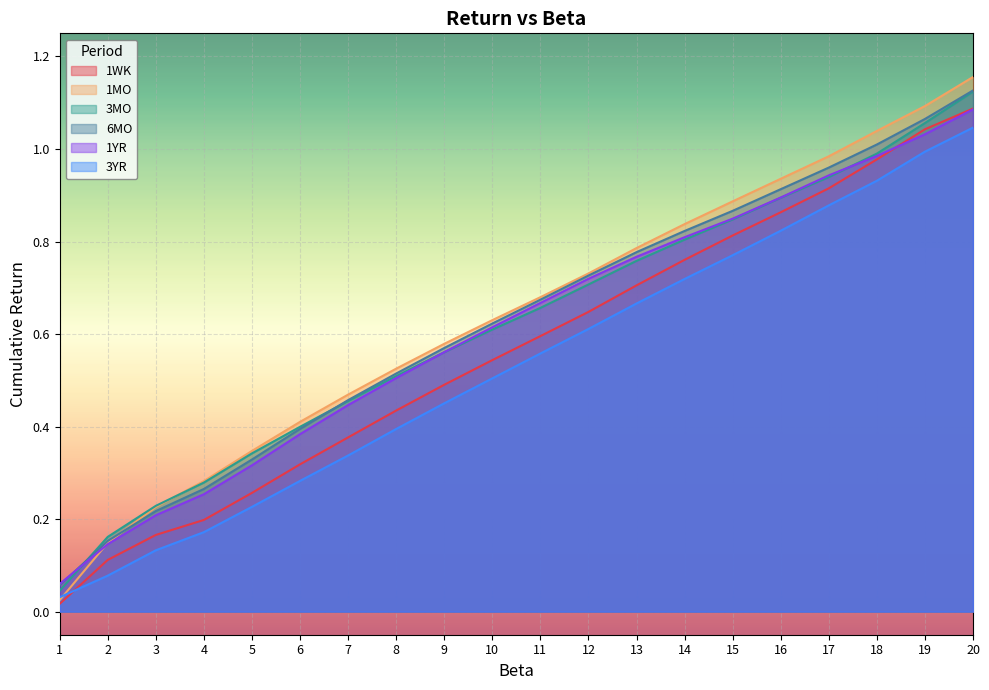

At which label does 1WK reach its peak?

20